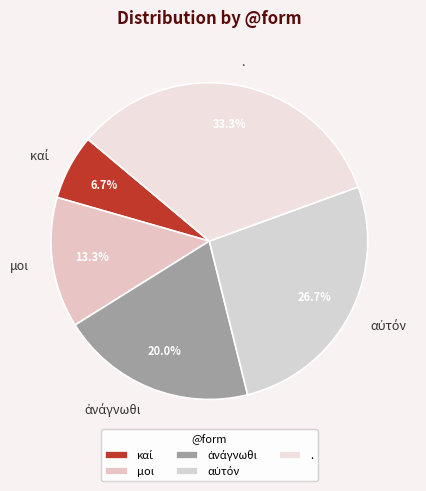

How many slices are in this pie chart?

5